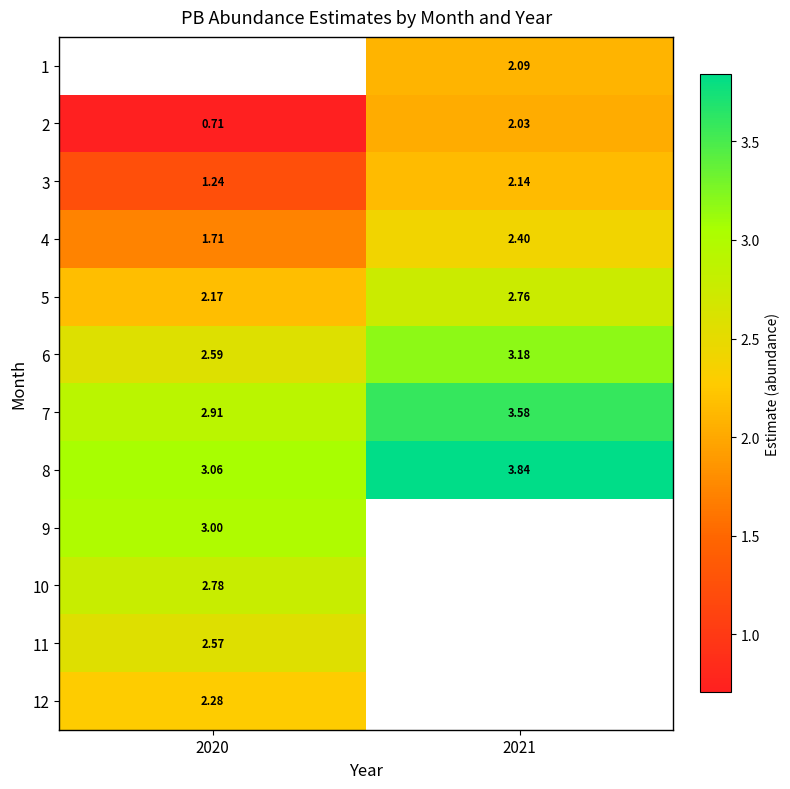

How many values in the 7 series are below 3?

1